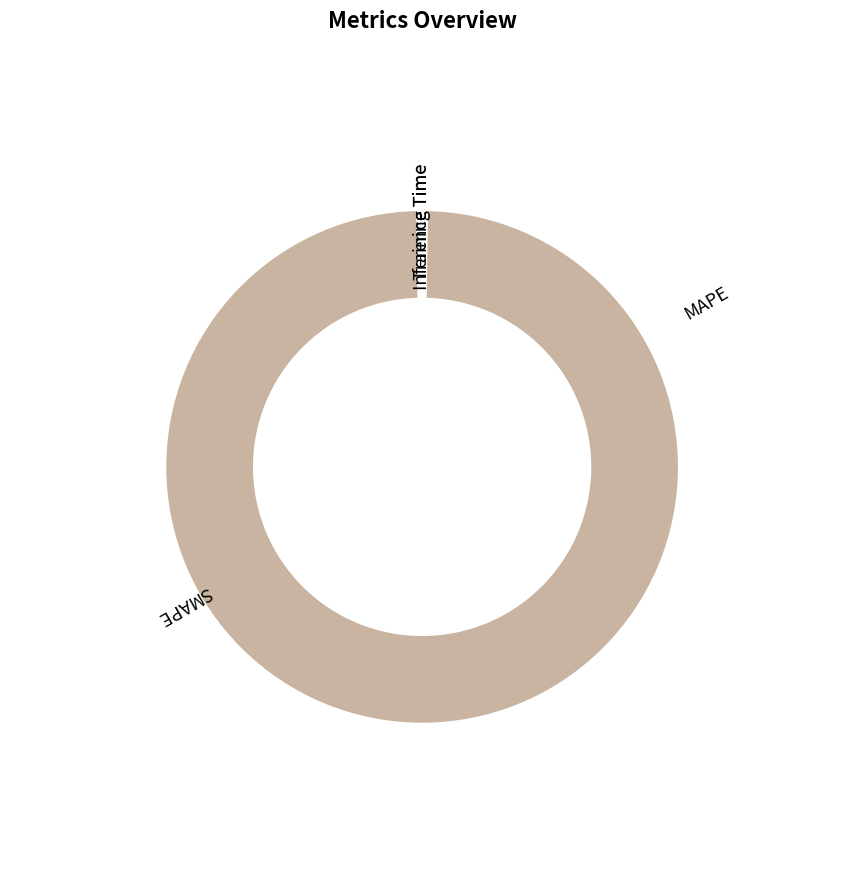

The Inference Time slice represents 11% of the pie. True or false?

False